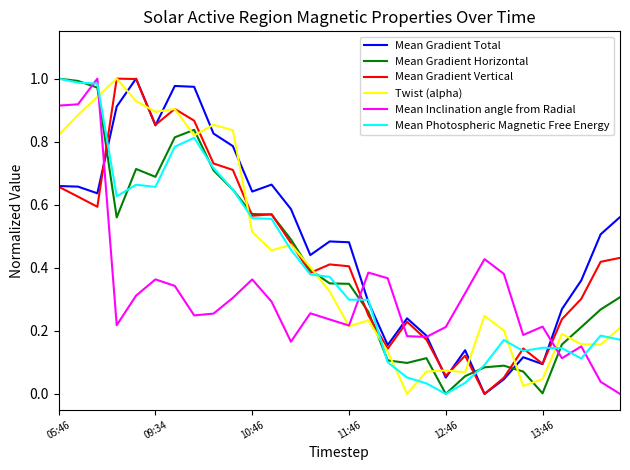

What are all the series names shown in the legend?

Mean Gradient Total, Mean Gradient Horizontal, Mean Gradient Vertical, Twist (alpha), Mean Inclination angle from Radial, Mean Photospheric Magnetic Free Energy